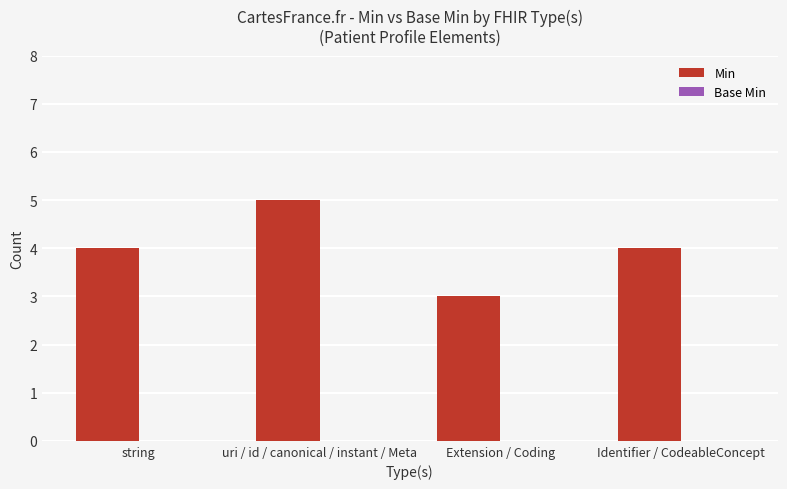

What position from the right is Extension / Coding?

2